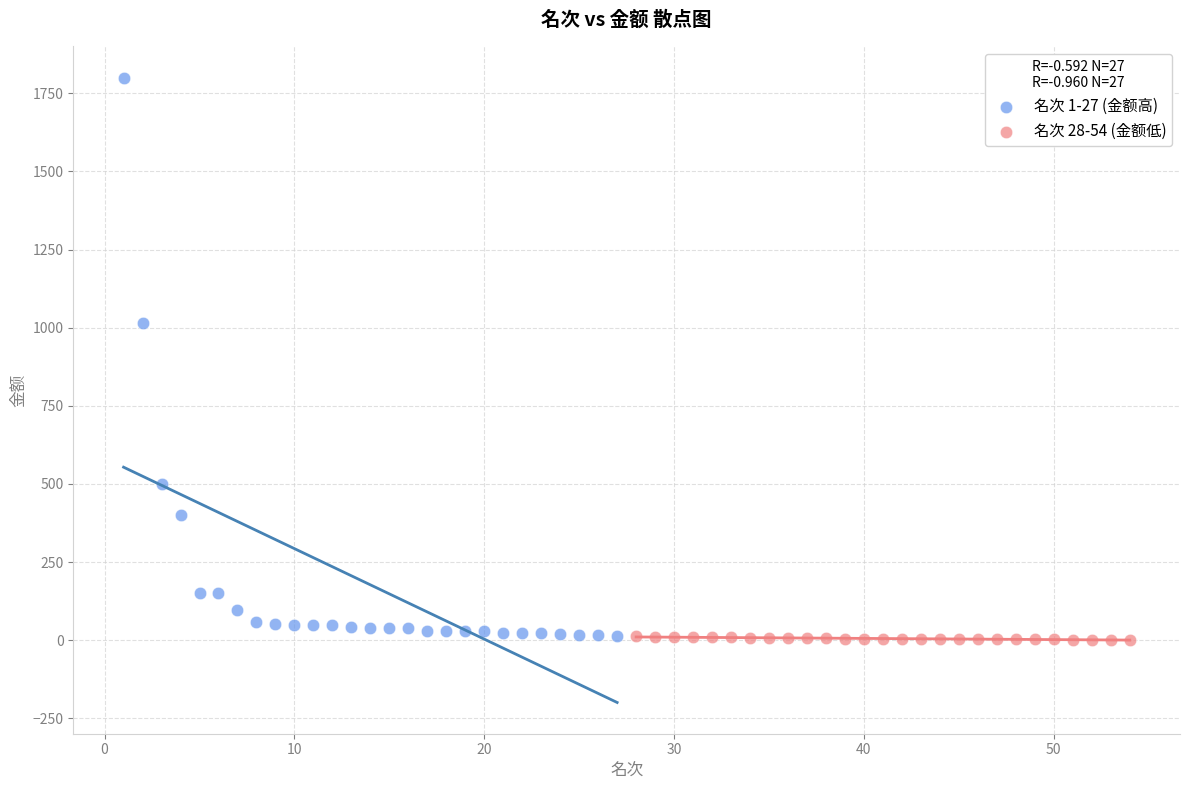

Which series contains the highest Y value?

名次 1-27 (金额高)